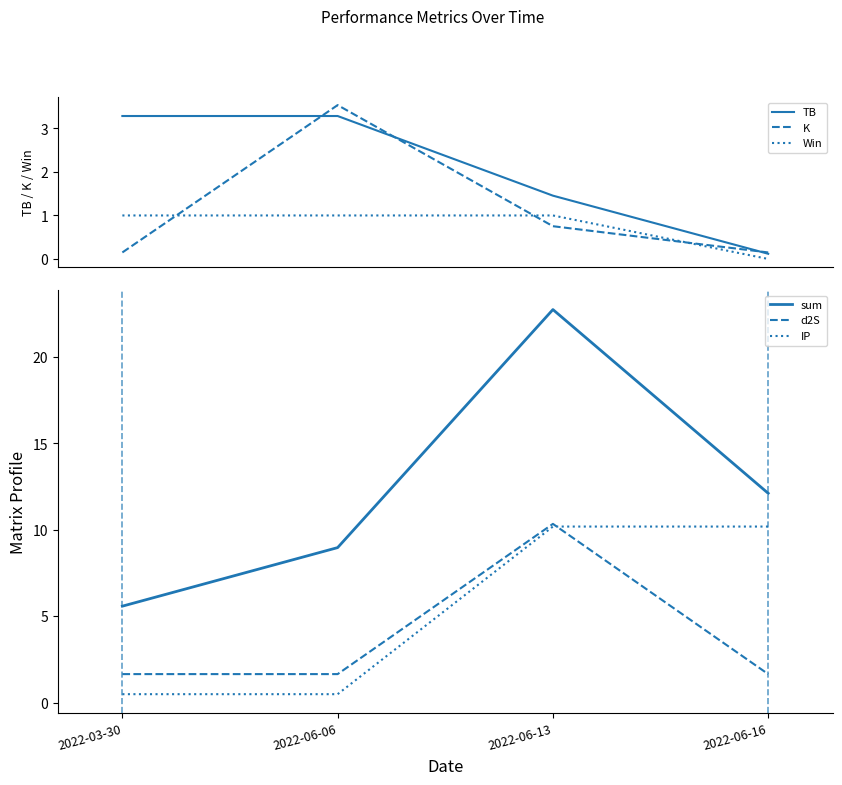

True or false: IP has a value of 14.4 at 2022-06-16.

False